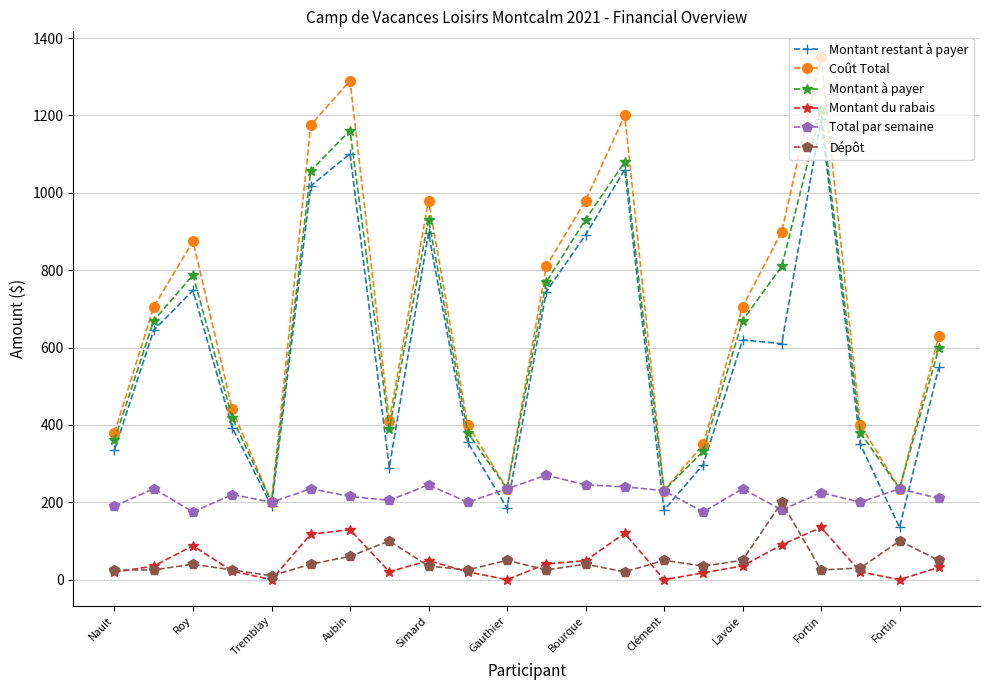

In Montant à payer, how many points are higher than both neighbors (excluding endpoints)?

5